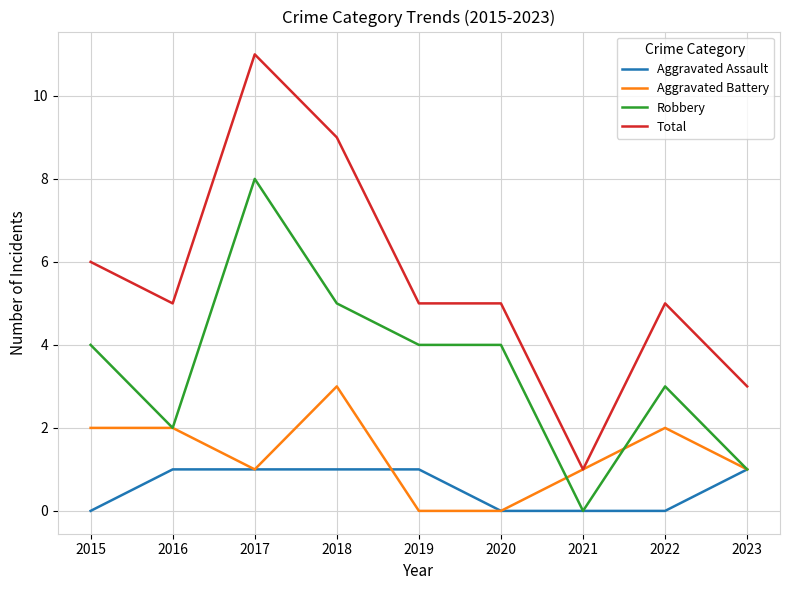

Reading left to right, extract all data points from this chart.

Aggravated Assault: 0	1	1	1	1	0	0	0	1
Aggravated Battery: 2	2	1	3	0	0	1	2	1
Robbery: 4	2	8	5	4	4	0	3	1
Total: 6	5	11	9	5	5	1	5	3